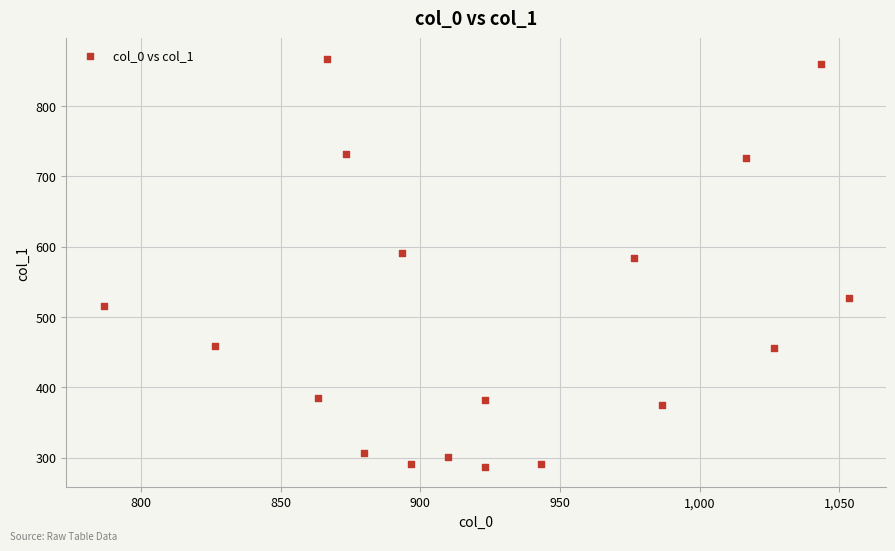

What is the range of X values (max minus min)?

266.7